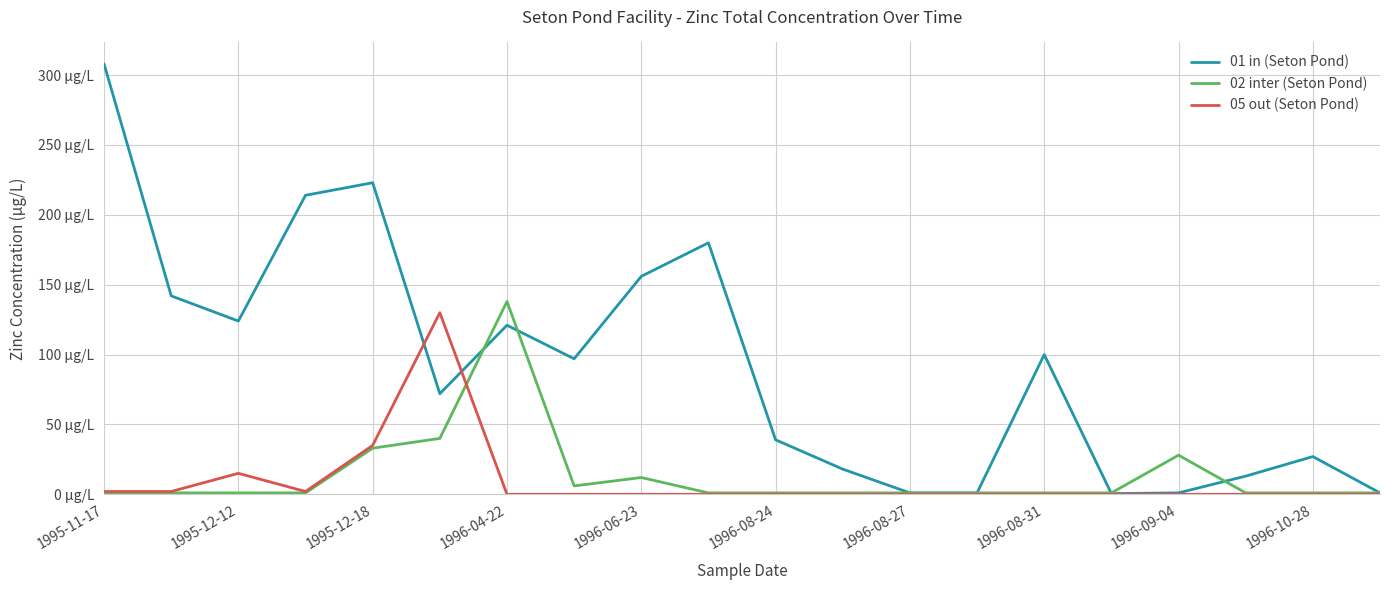

What is the average value of the 05 out (Seton Pond) series?

9.3